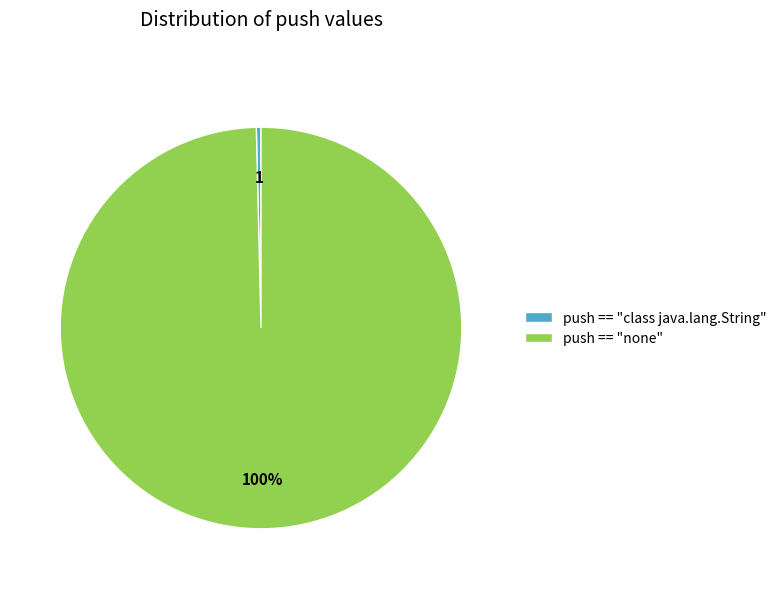

To the nearest percent, what is the average slice percentage?

50%